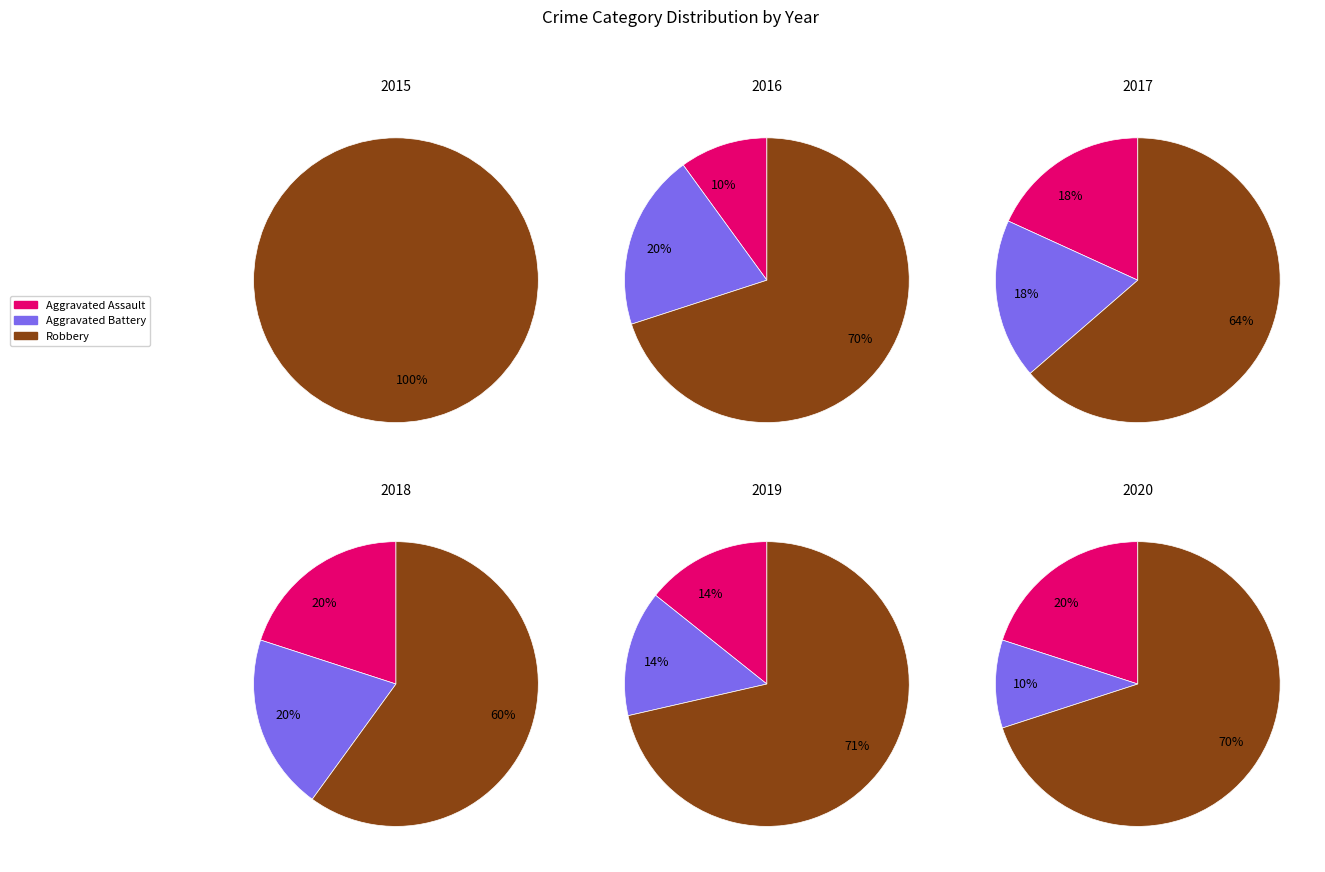

To the nearest percent, what percentage of the pie is 2019?

9%